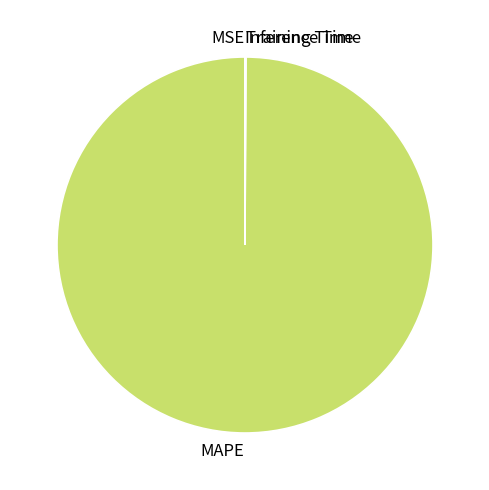

Which category has the biggest portion of the pie?

MAPE